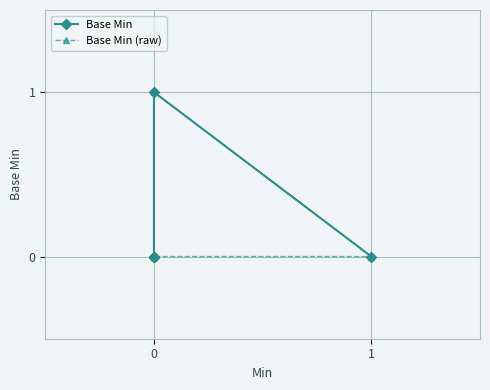

In Base Min, how many points are higher than both neighbors (excluding endpoints)?

1